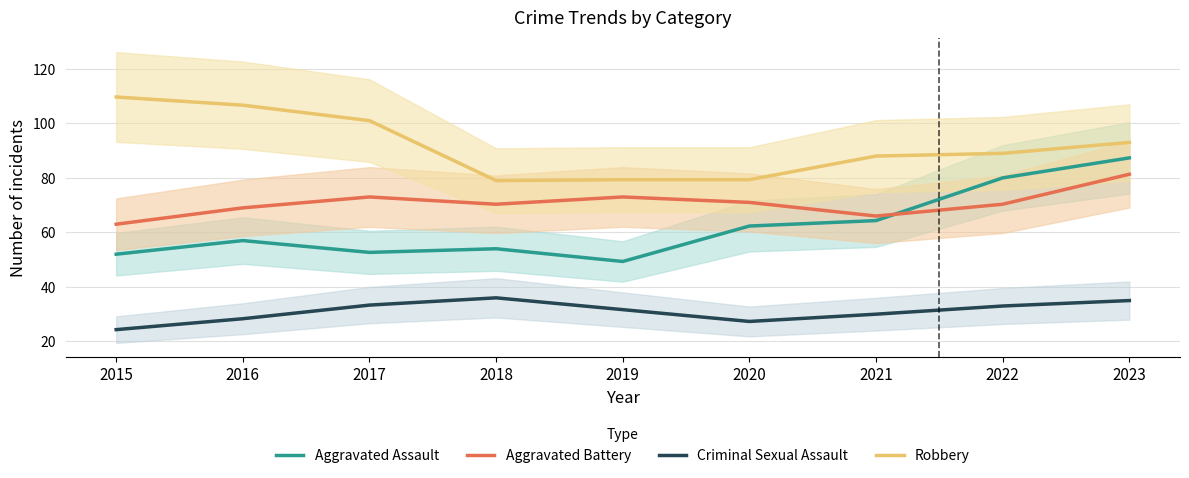

How many lines are shown in the chart?

4